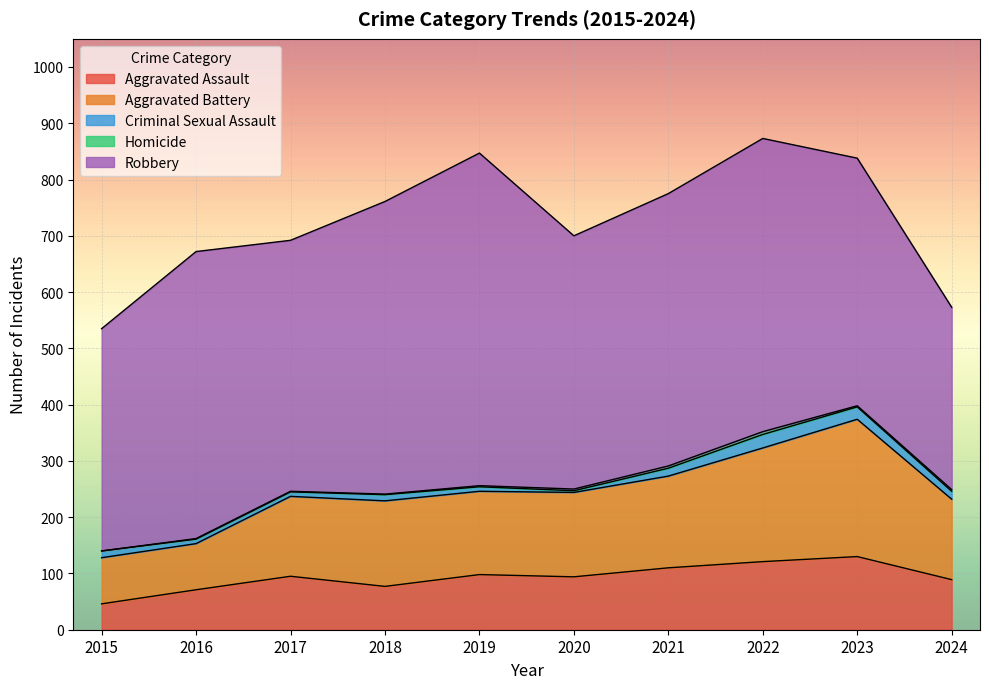

What is the highest value of the Homicide series?

5